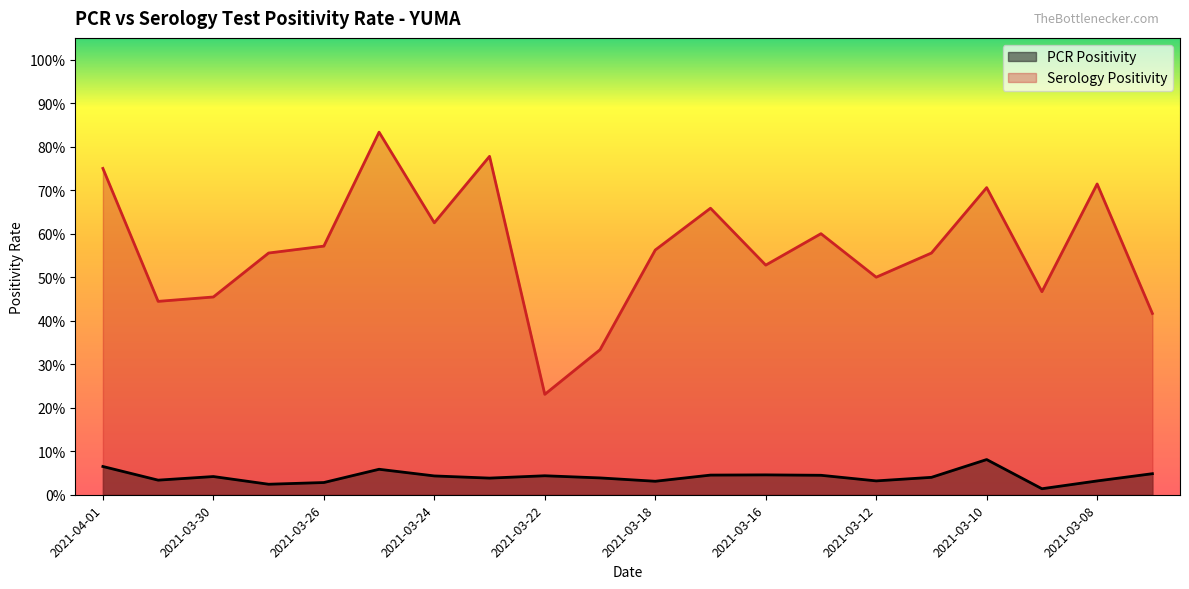

Does the chart have visible grid lines?

No